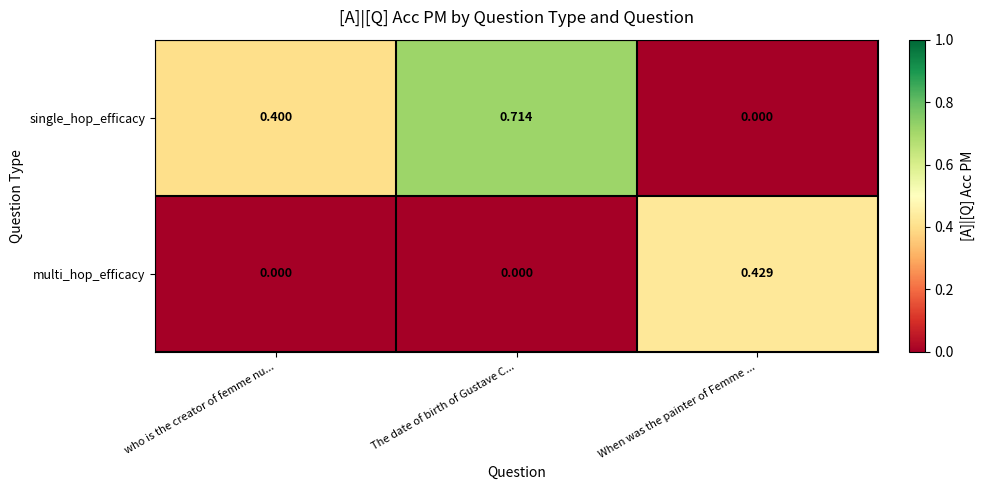

What is the difference between the highest and lowest values at who is the creator of femme nu...?

0.4